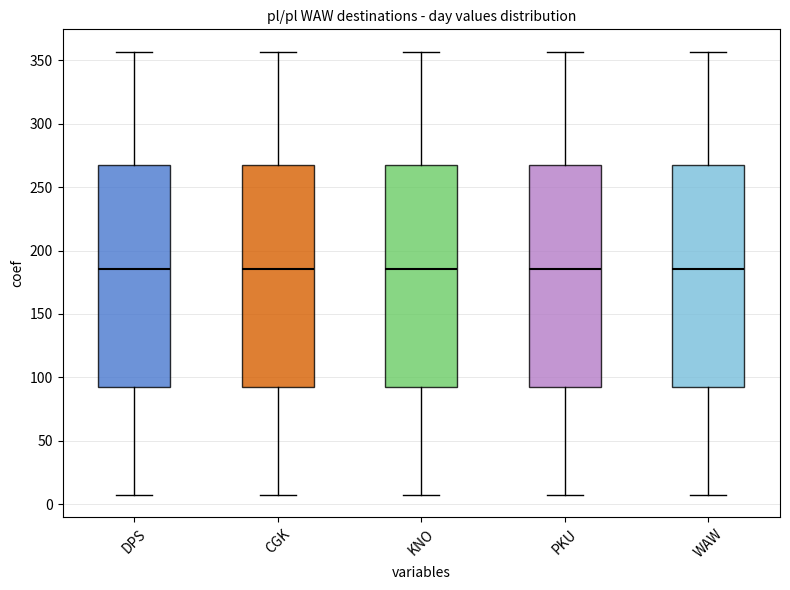

Reading left to right, transcribe this box plot: for each box, give where its median line is, the range the box spans, and where its two whiskers end, as read against the y-axis. The values are not printed on the chart, so give them approximately, as read against the axis.

DPS: median 185, box 95 to 270, whiskers 5 to 355
CGK: median 185, box 95 to 270, whiskers 5 to 355
KNO: median 185, box 95 to 270, whiskers 5 to 355
PKU: median 185, box 95 to 270, whiskers 5 to 355
WAW: median 185, box 95 to 270, whiskers 5 to 355